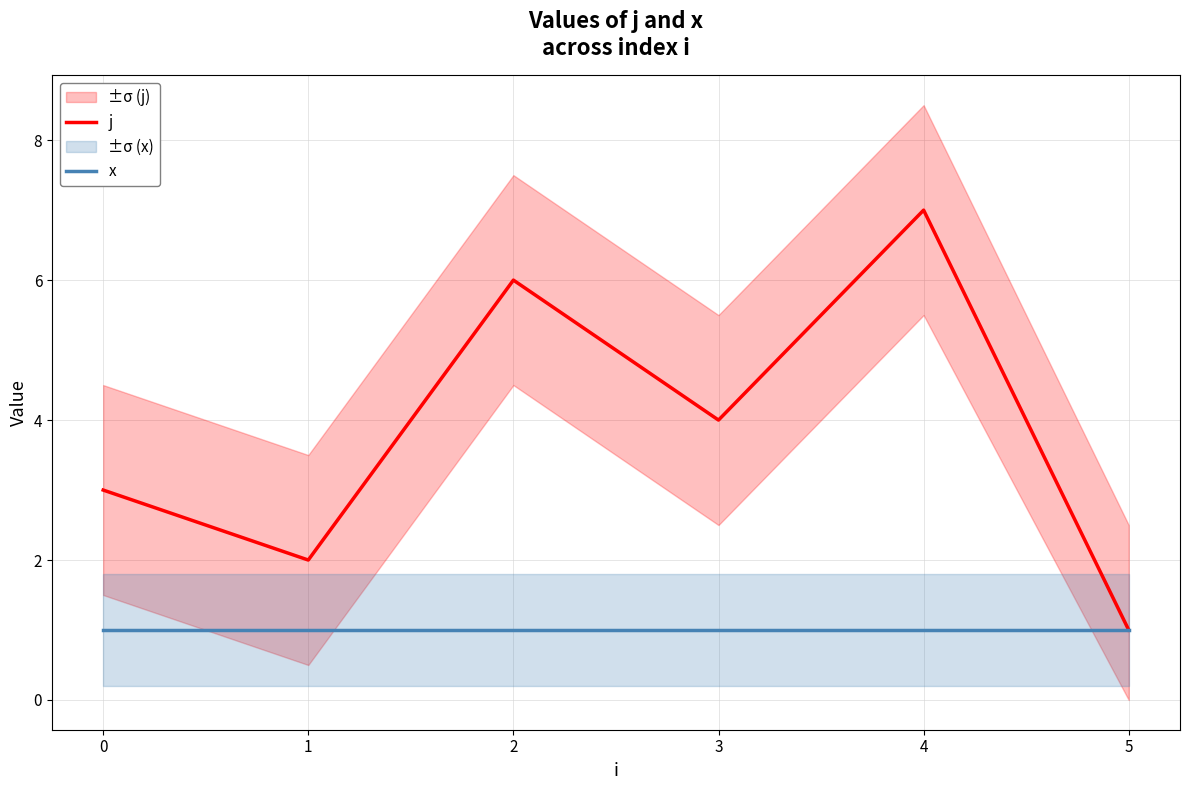

Which category has the highest value across all series?

4